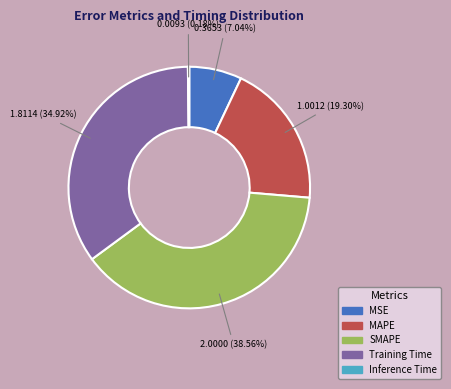

Which category has the biggest portion of the pie?

SMAPE